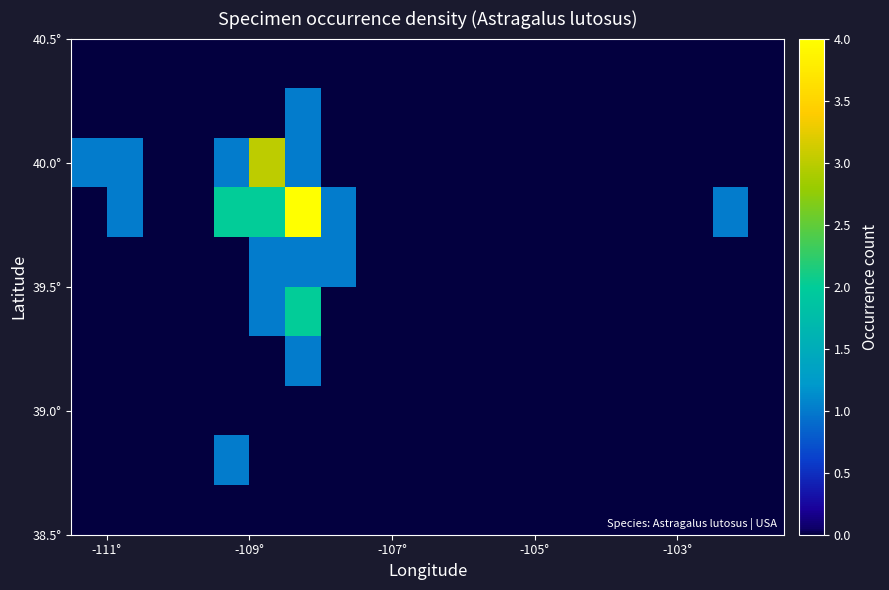

How many categories are shown in the chart?

20